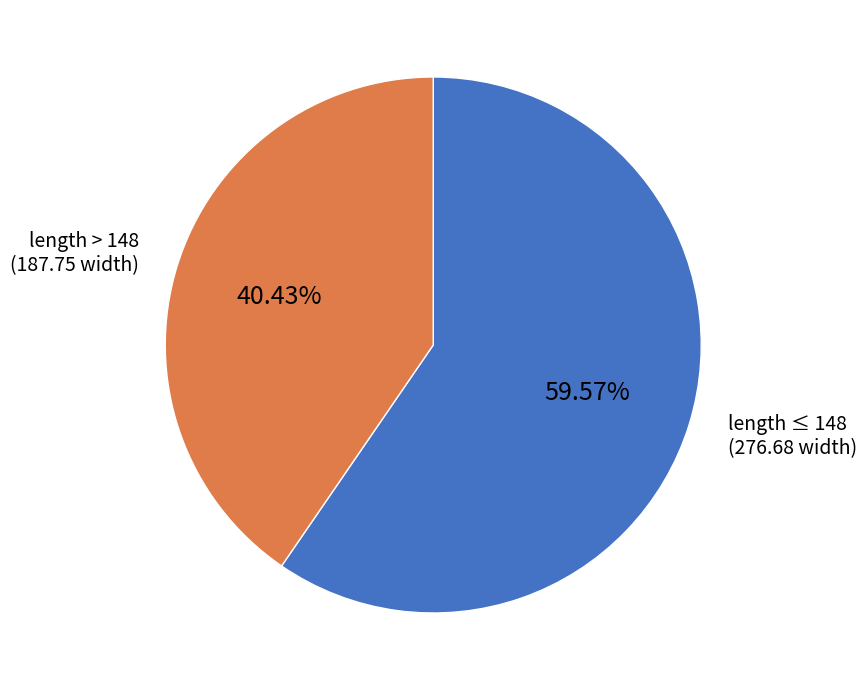

Approximately how many times larger is the value at length > 148 (187.75 width) compared to length ≤ 148 (276.68 width)?

0.7